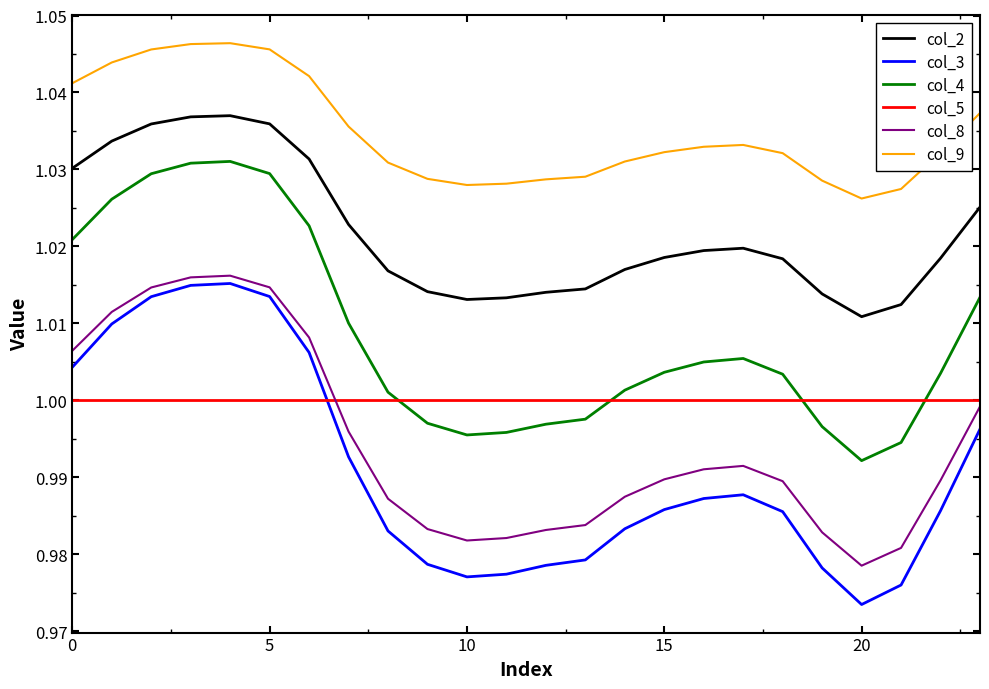

True or false: col_3 and col_2 intersect in this chart.

False